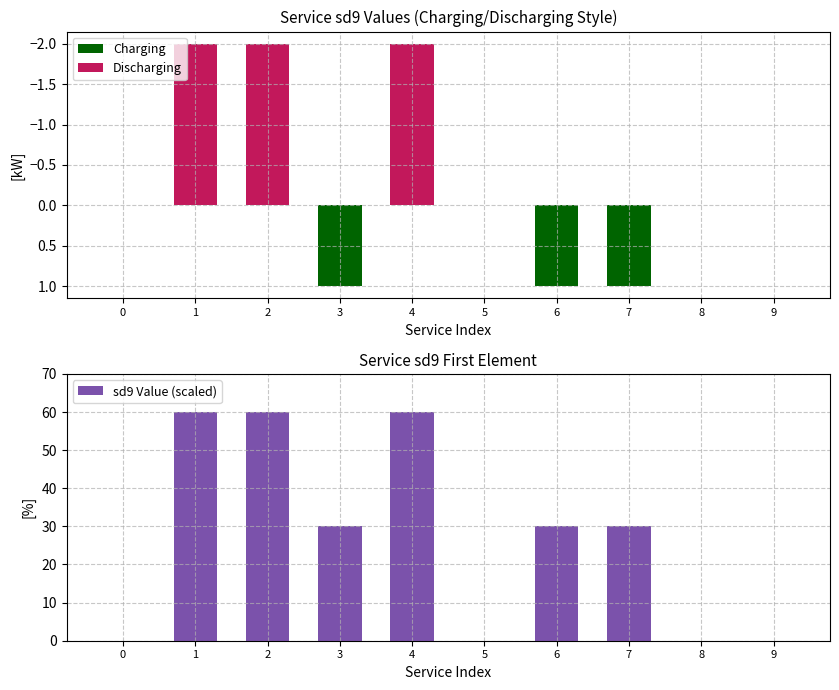

At which category does the chart reach its minimum across all series?

1